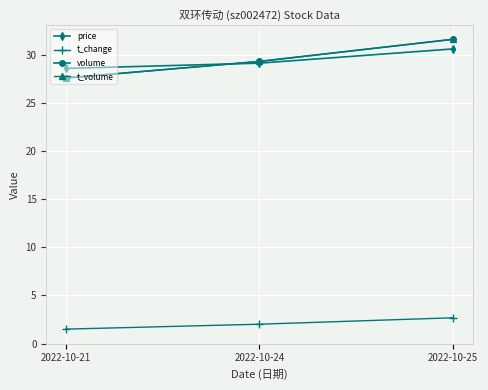

The t_volume series shows 31.6 at 2022-10-25. True or false?

True